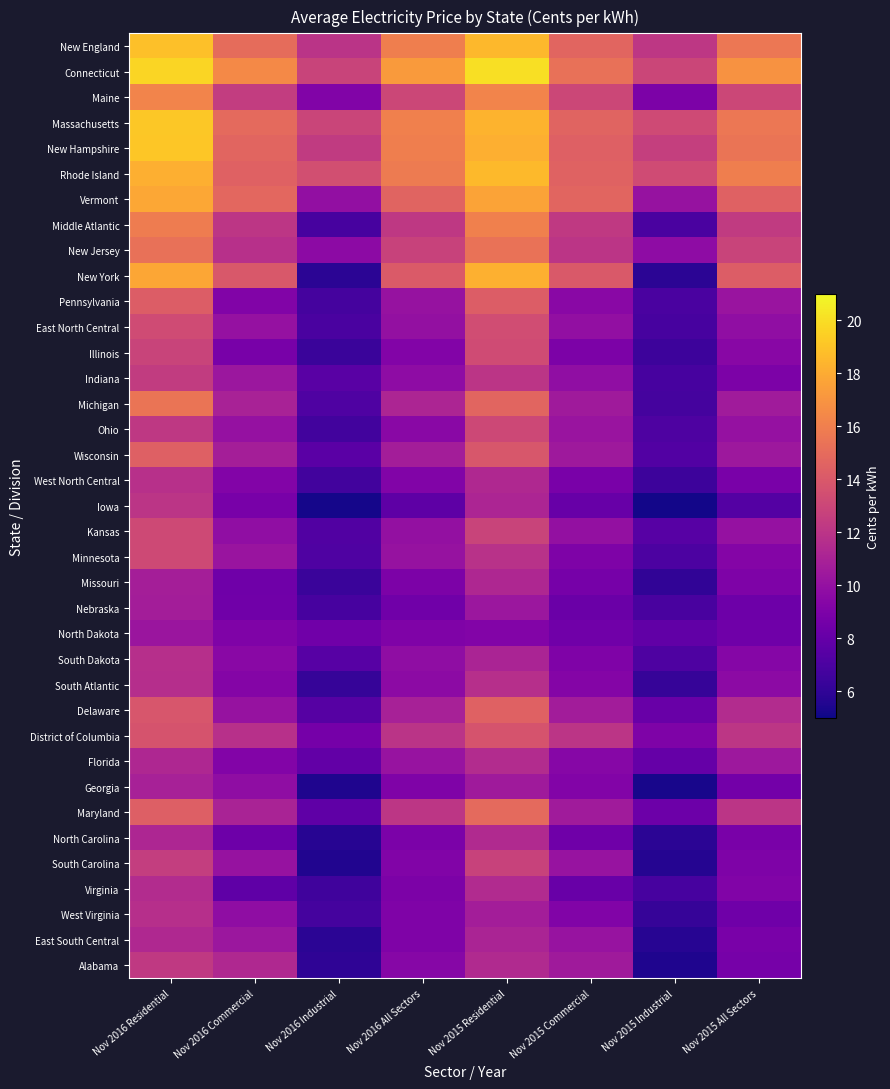

What is the spread (max minus min) of values at Nov 2016 All Sectors?

9.6